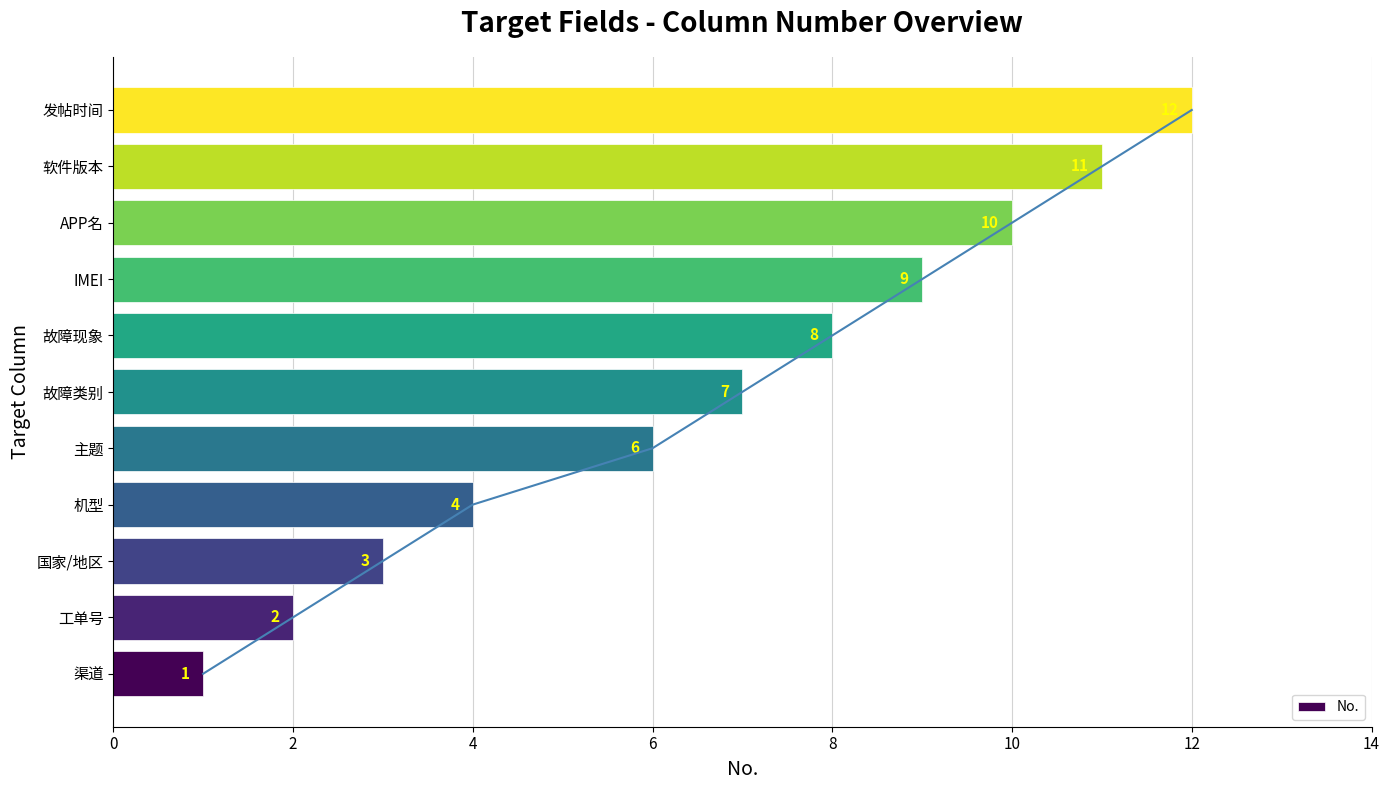

Reading right to left, extract all data points from this chart.

12	11	10	9	8	7	6	4	3	2	1